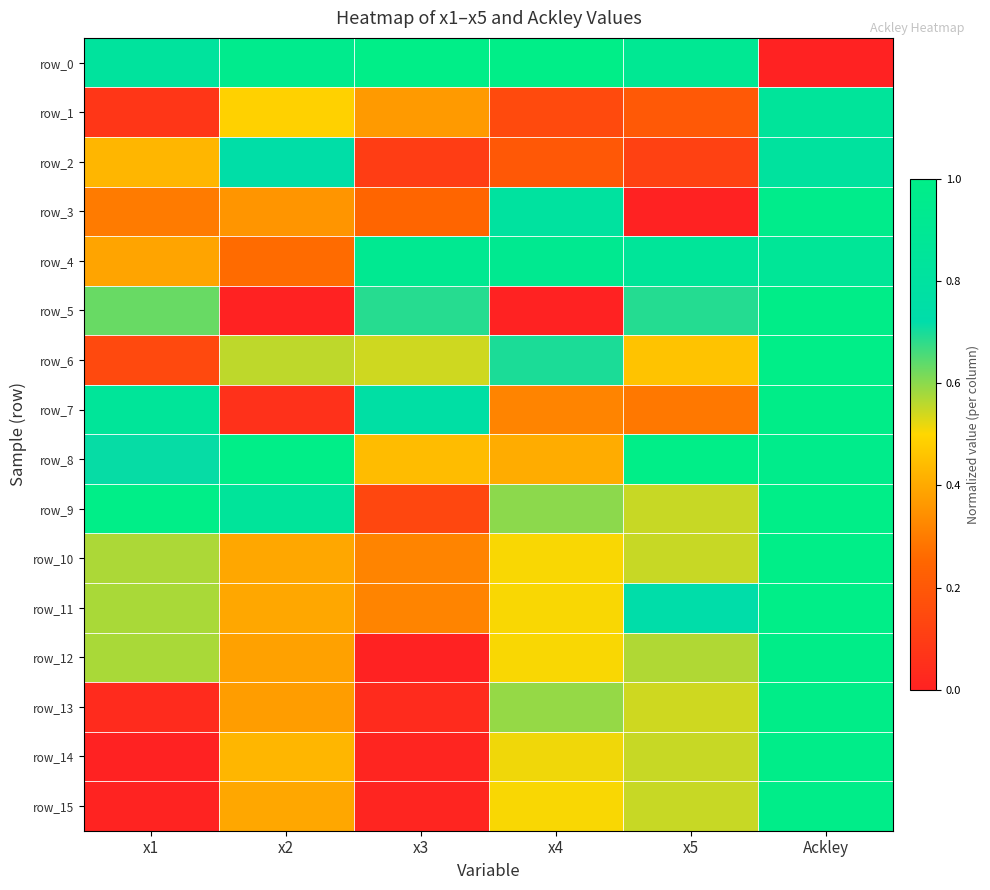

What is the difference between the second highest and minimum values in the row_14 series?

0.5